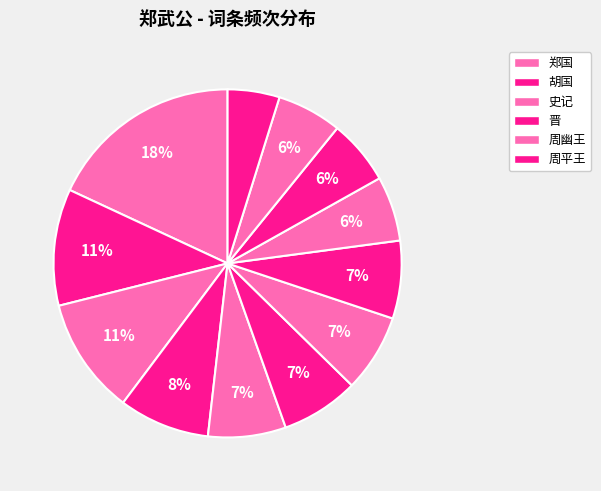

How many segments does this pie chart have?

12